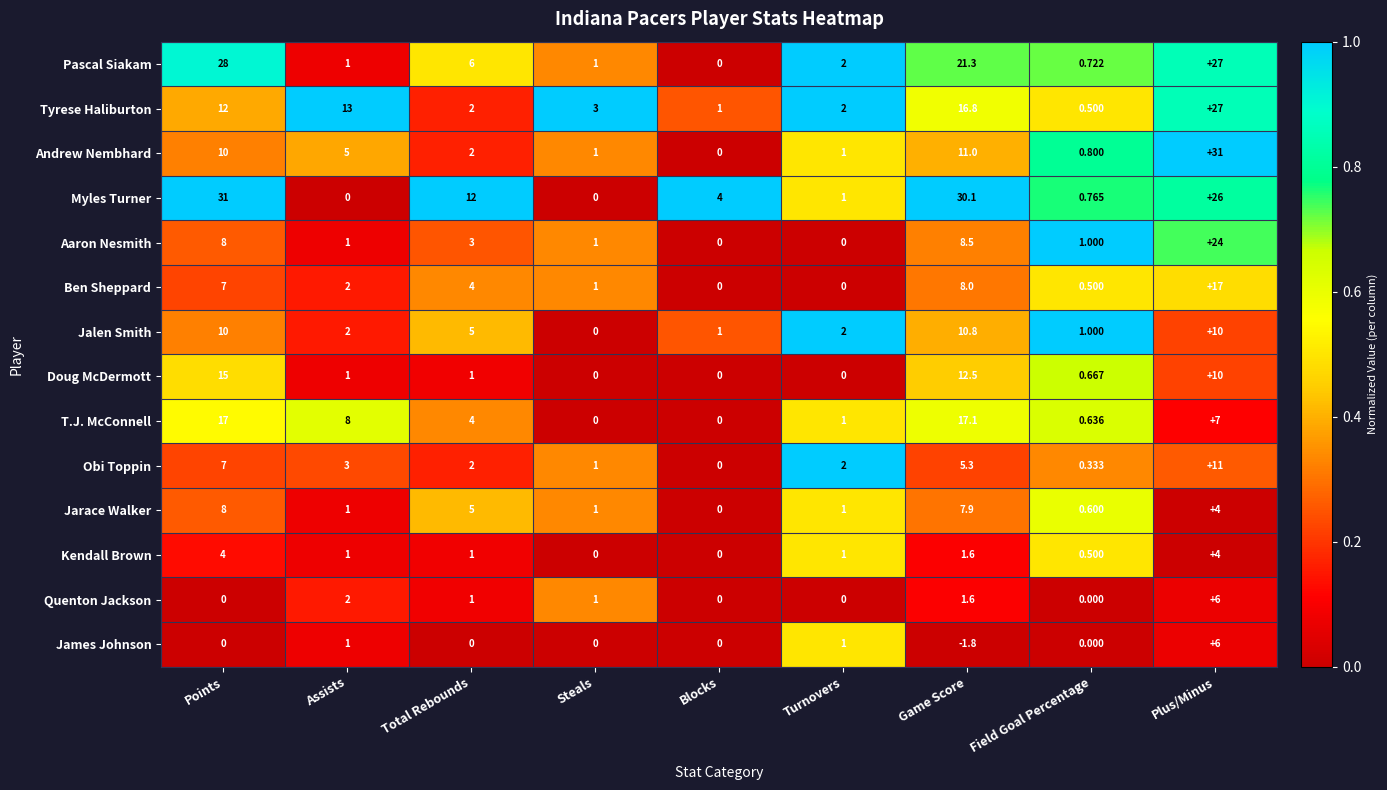

Which category has the highest value in the Doug McDermott series?

Points